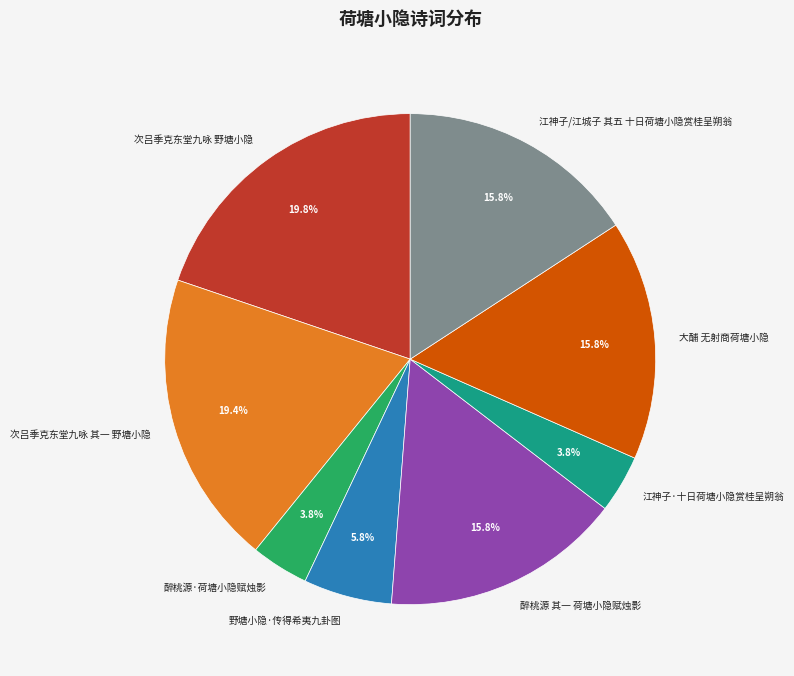

Does 野塘小隐·传得希夷九卦图 account for over 50% of the chart?

No